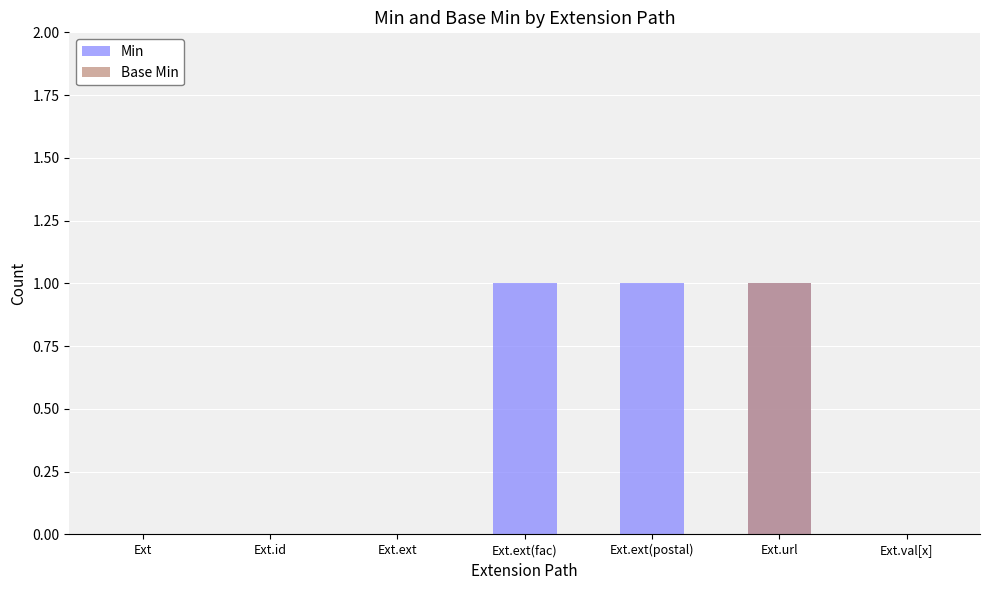

List the labels in order of Min value, largest first.

Ext.ext(fac), Ext.ext(postal), Ext.url, Ext, Ext.id, Ext.ext, Ext.val[x]